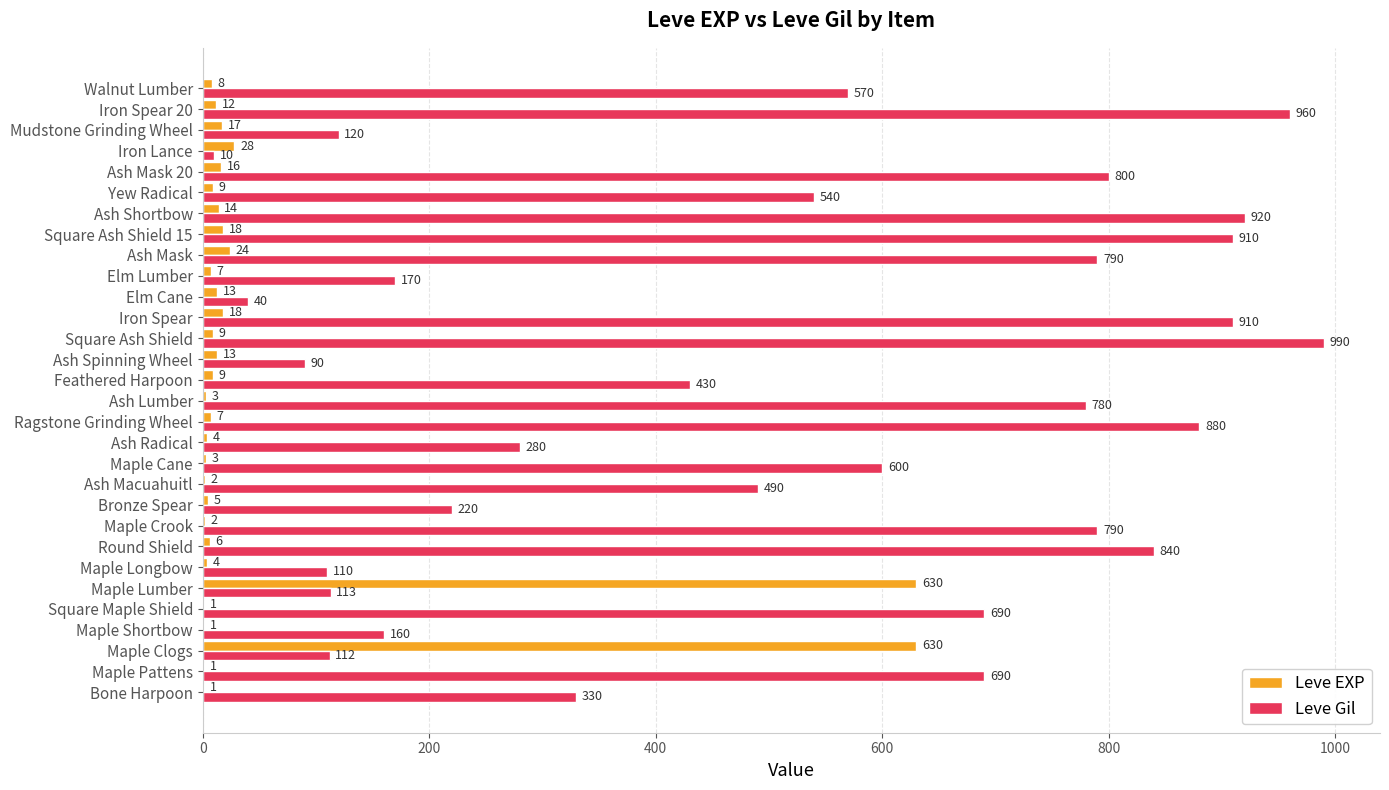

Which series changed the most between Maple Crook and Maple Cane?

Leve Gil